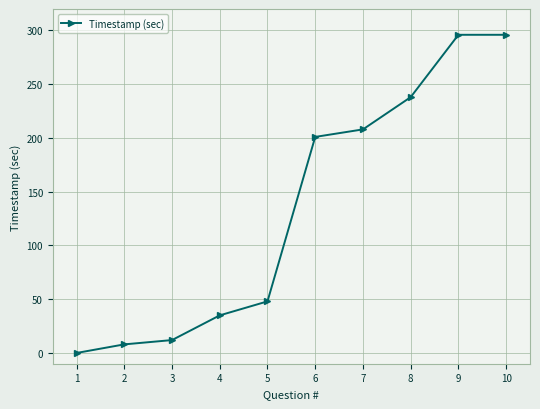

Does the chart have visible grid lines?

Yes